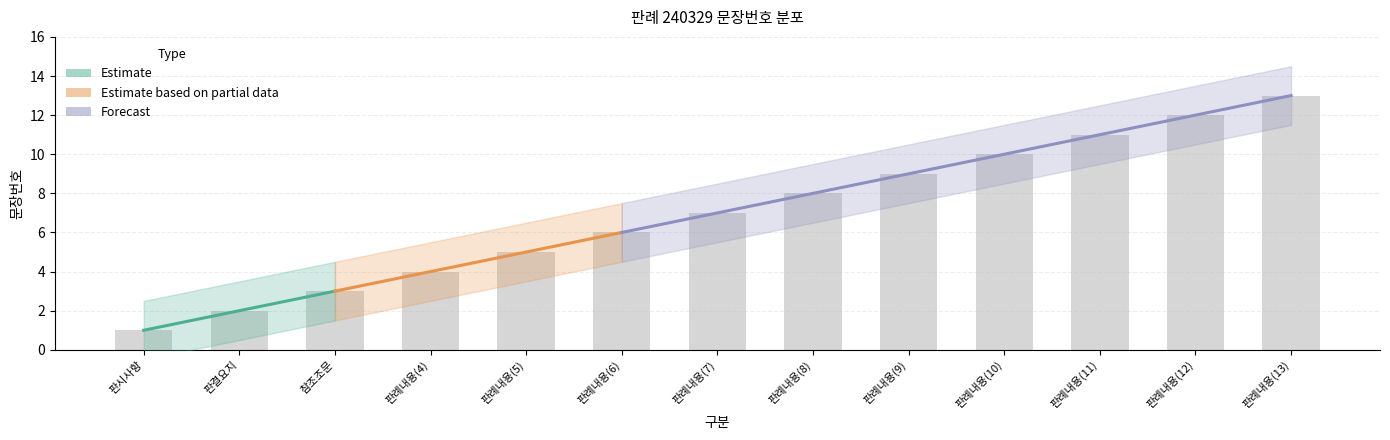

What position from the right is 판시사항?

13